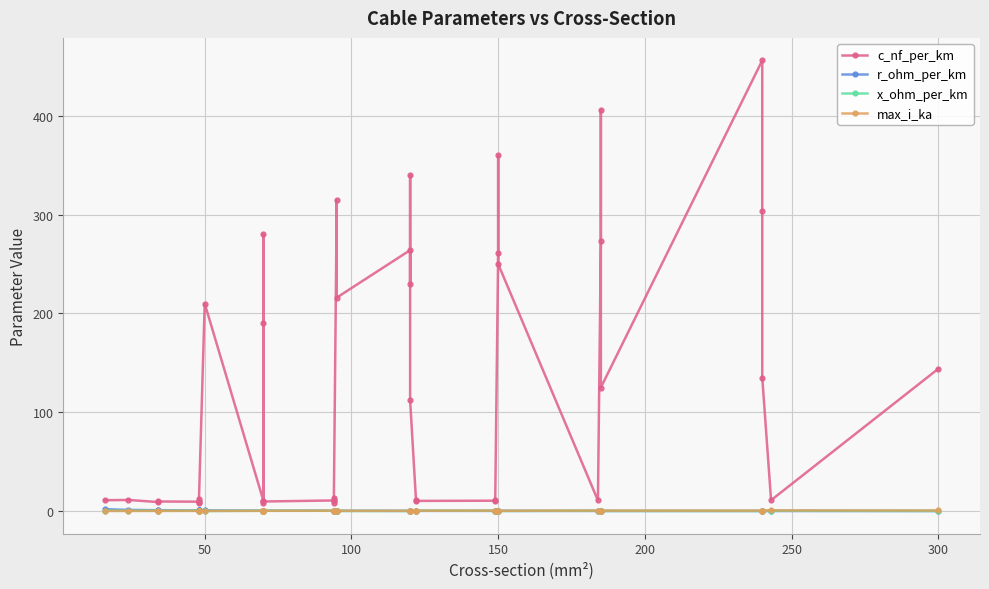

What is the difference between the maximum and second lowest values in the r_ohm_per_km series?

1.8